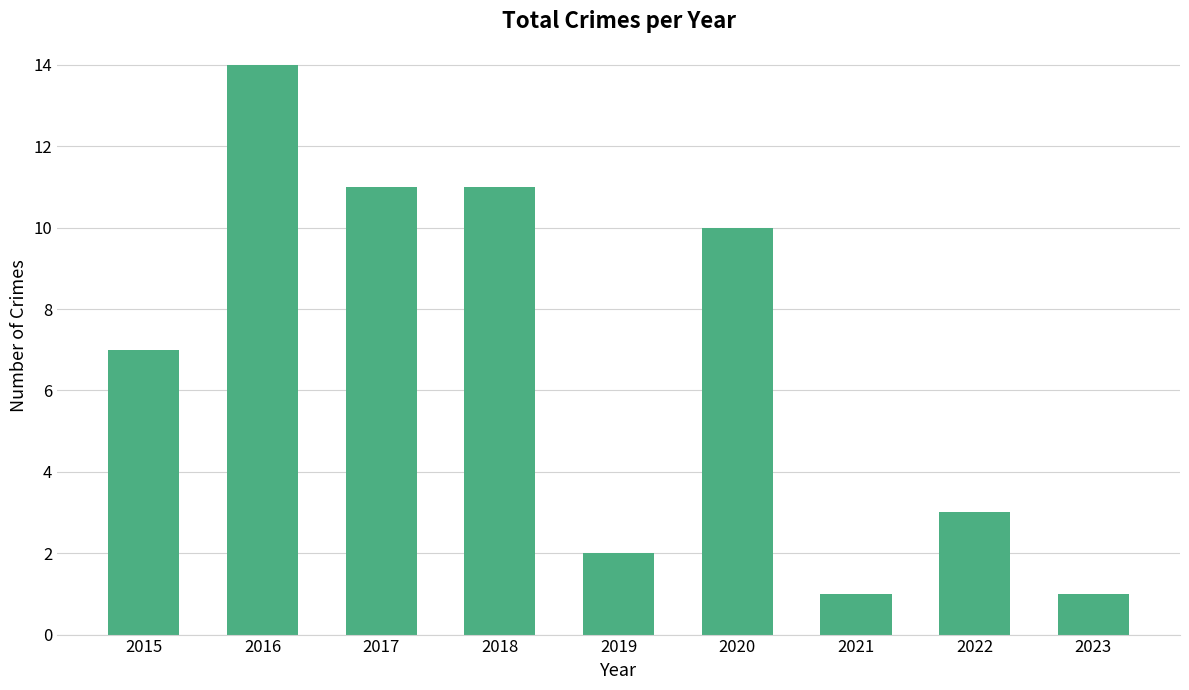

Which category has the highest value across all series?

2016